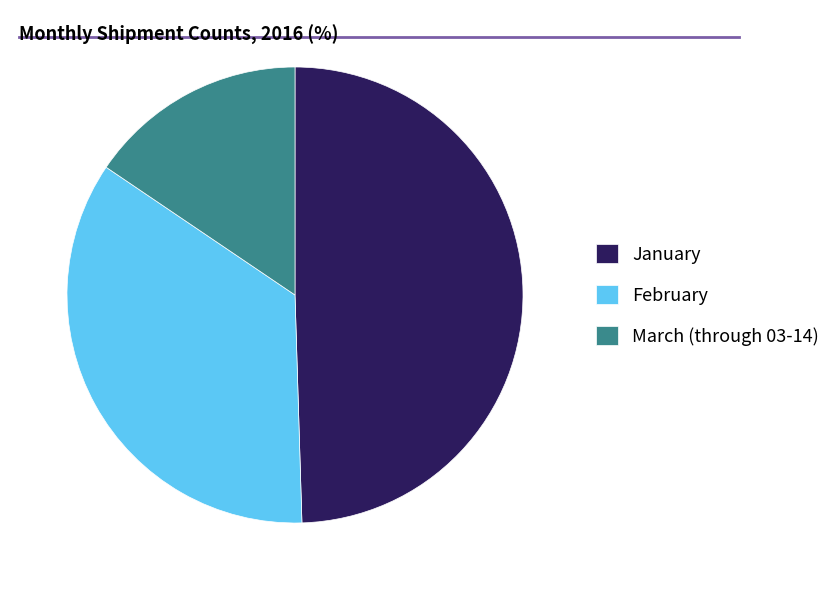

What is the smallest slice in the pie chart?

March (through 03-14)